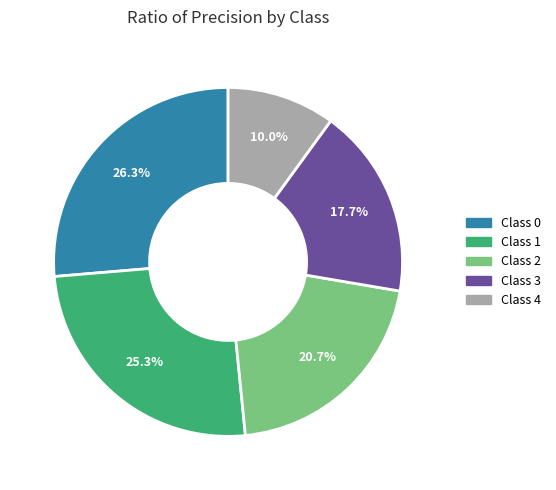

Count the number of slices in the pie.

5